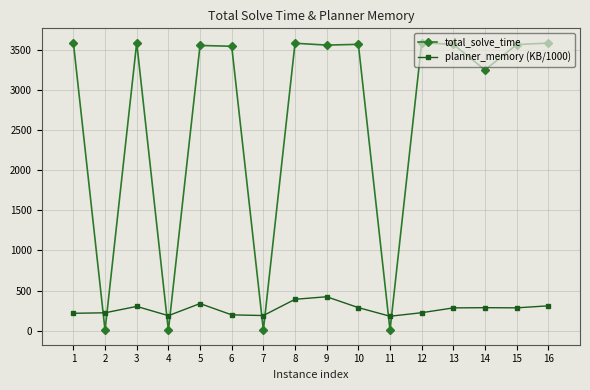

What is the spread (max minus min) of values at 6?

3356.5